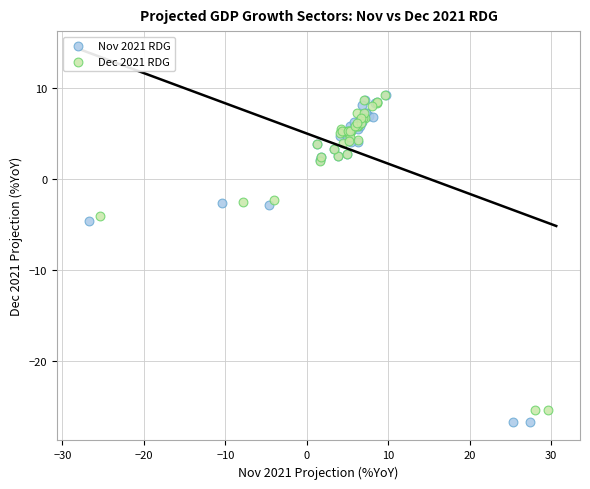

Which series contains the lowest Y value?

Nov 2021 RDG